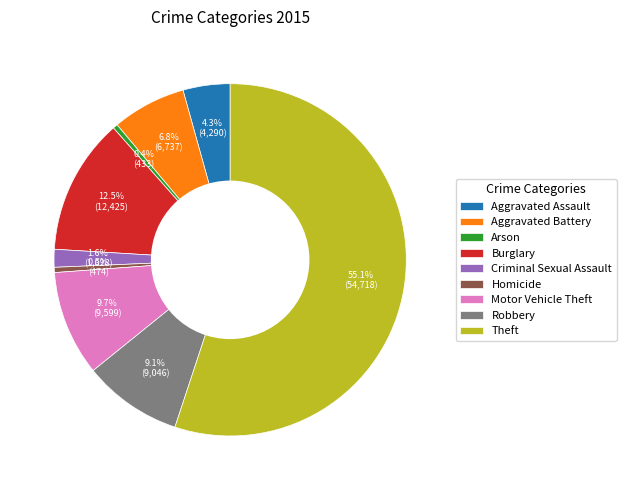

Approximately how many times larger is the value at Burglary compared to Motor Vehicle Theft?

1.3